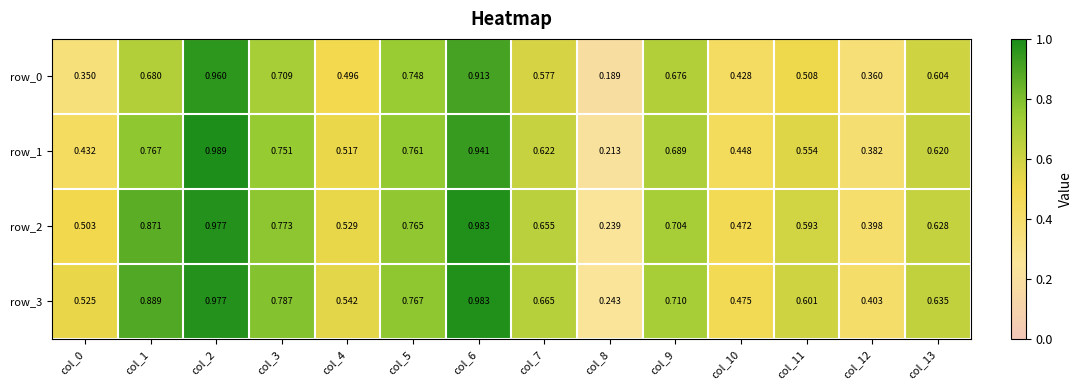

At which label is row_3 closest to 0?

col_8